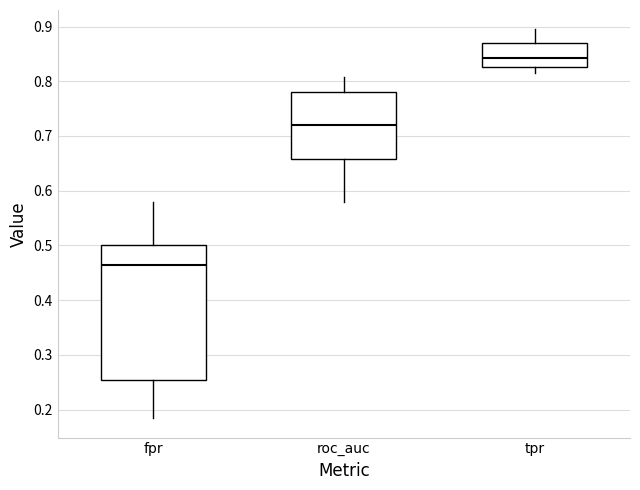

Where does the lower whisker of the box for fpr end on the y-axis? The values are not printed on the chart, so give them approximately, as read against the axis.

0.18